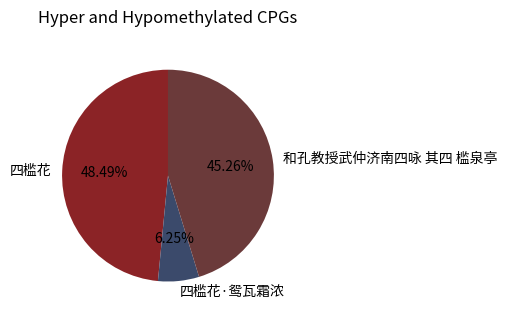

Combined, do 四槛花·鸳瓦霜浓 and 和孔教授武仲济南四咏 其四 槛泉亭 account for over 50%?

Yes